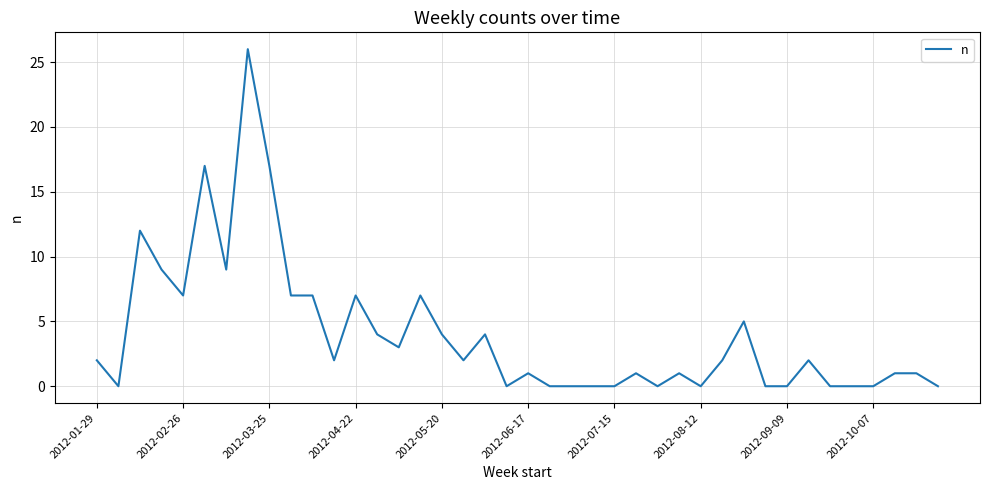

Does the chart display data point markers on the line(s)?

No